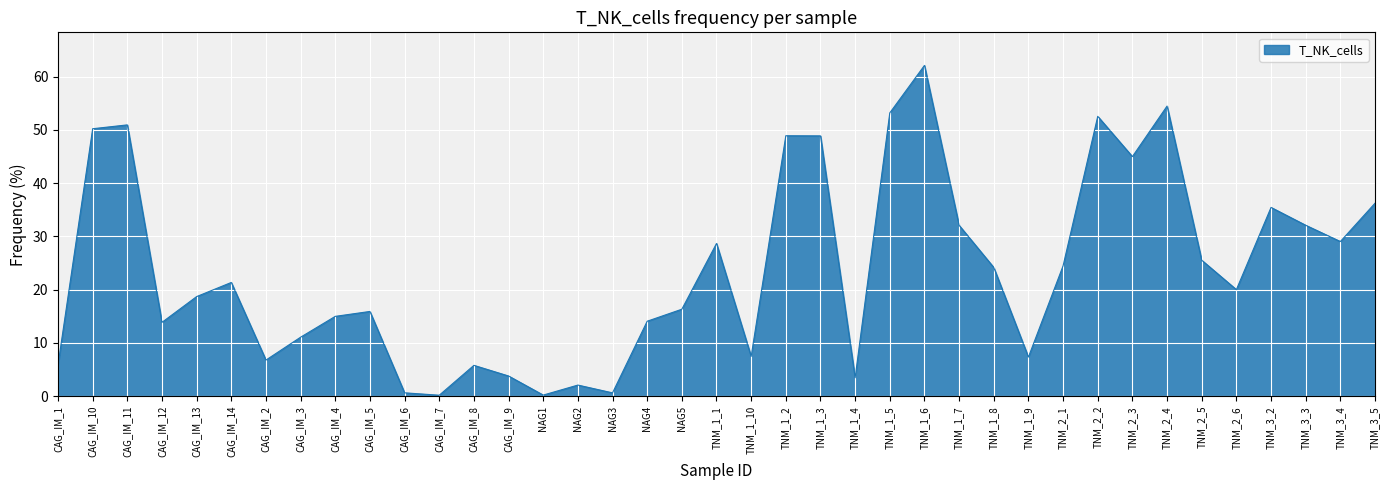

How many lines are shown in the chart?

1